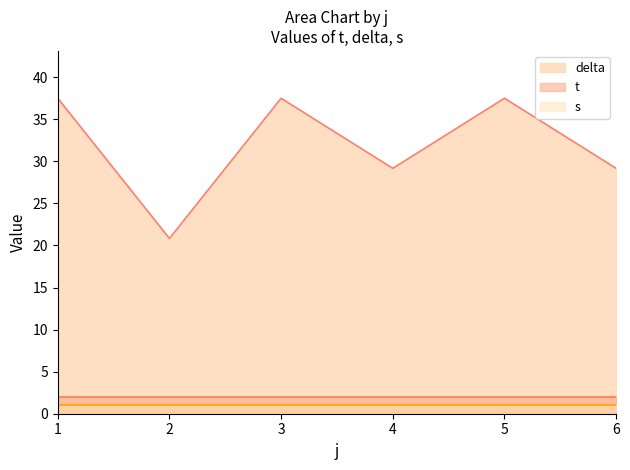

What is the smallest value displayed?

1.0